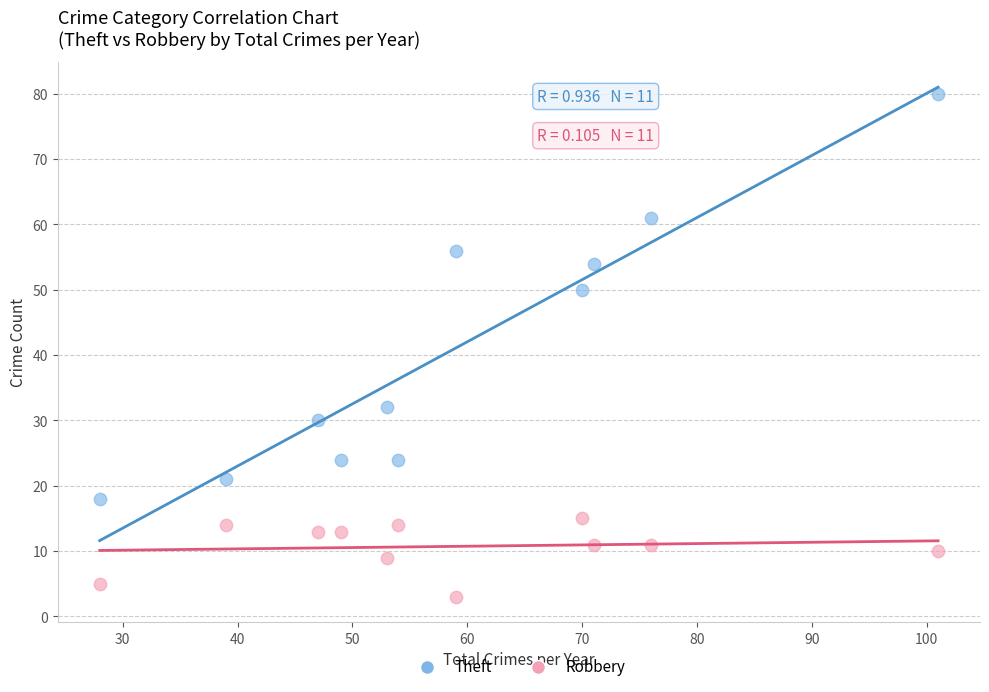

In the Theft series, what Y value is closest to 49?

50